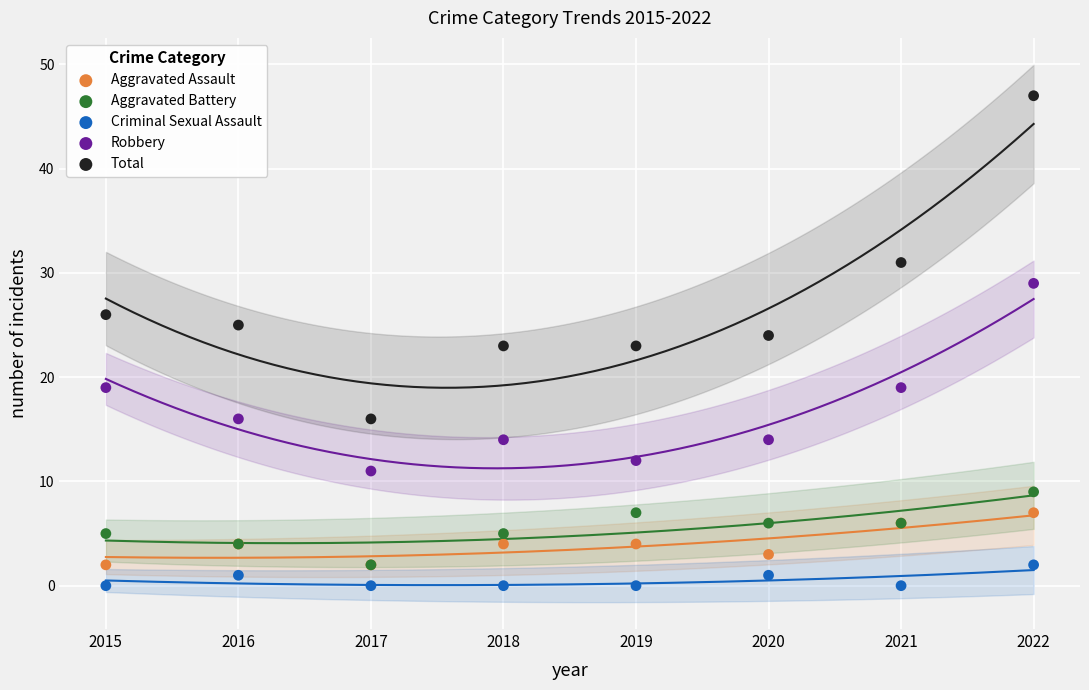

Which series has the widest spread of Y values?

Total